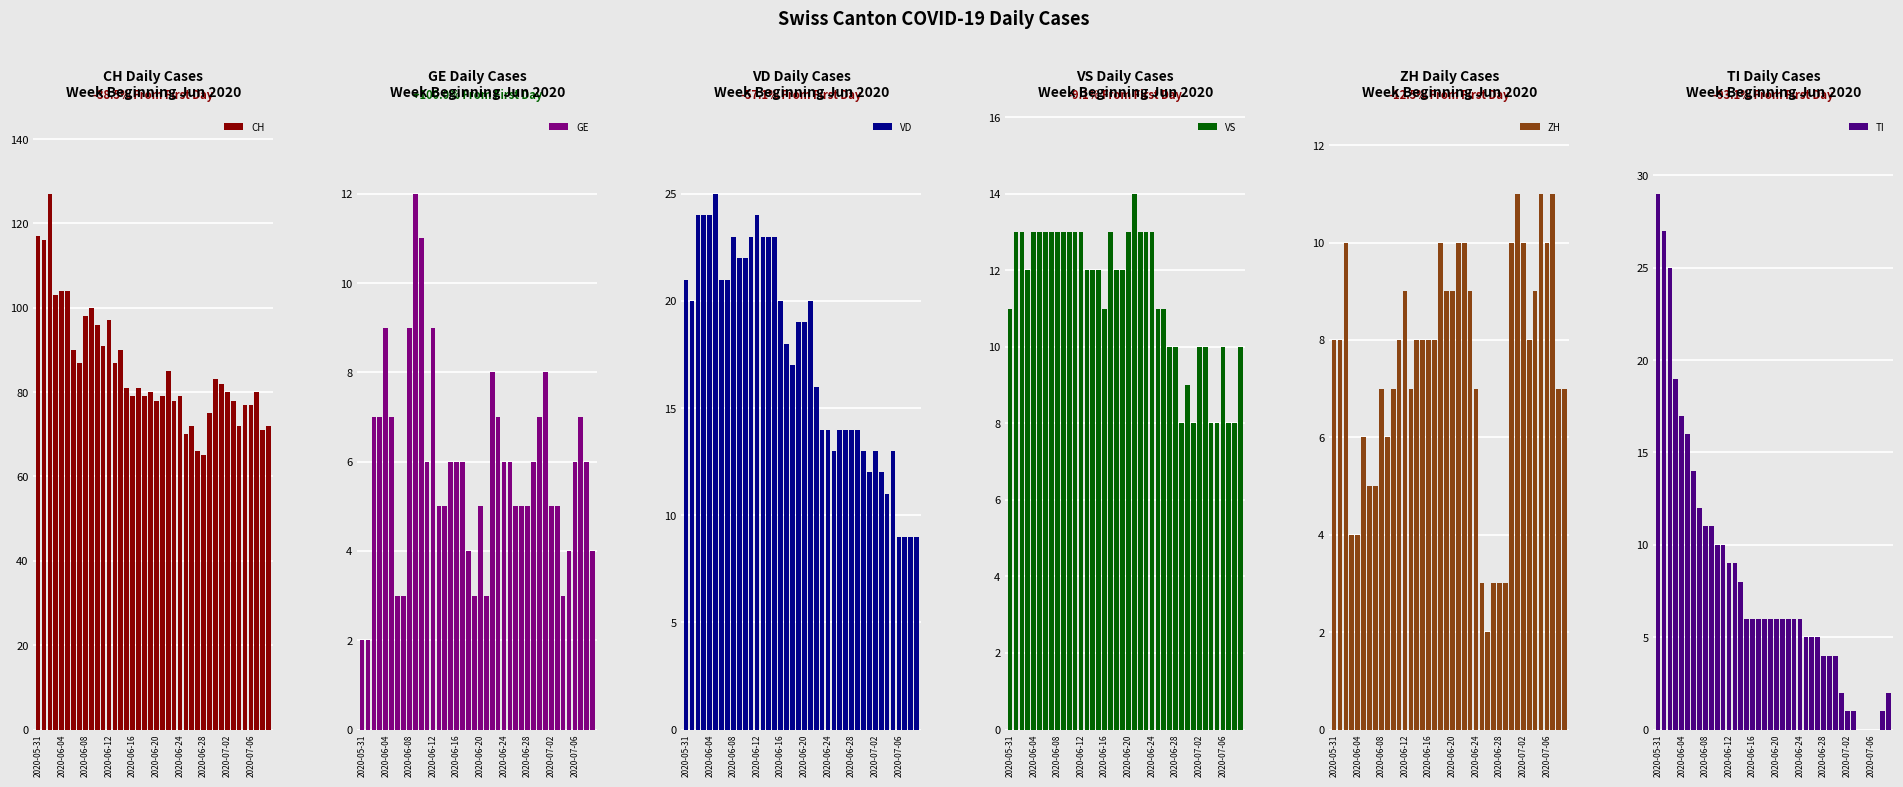

Reading left to right, extract all data points from this chart.

CH: 117	116	127	103	104	104	90	87	98	100	96	91	97	87	90	81	79	81	79	80	78	79	85	78	79	70	72	66	65	75	83	82	80	78	72	77	77	80	71	72
GE: 2	2	7	7	9	7	3	3	9	12	11	6	9	5	5	6	6	6	4	3	5	3	8	7	6	6	5	5	5	6	7	8	5	5	3	4	6	7	6	4
VD: 21	20	24	24	24	25	21	21	23	22	22	23	24	23	23	23	20	18	17	19	19	20	16	14	14	13	14	14	14	14	13	12	13	12	11	13	9	9	9	9
VS: 11	13	13	12	13	13	13	13	13	13	13	13	13	12	12	12	11	13	12	12	13	14	13	13	13	11	11	10	10	8	9	8	10	10	8	8	10	8	8	10
ZH: 8	8	10	4	4	6	5	5	7	6	7	8	9	7	8	8	8	8	10	9	9	10	10	9	7	3	2	3	3	3	10	11	10	8	9	11	10	11	7	7
TI: 29	27	25	19	17	16	14	12	11	11	10	10	9	9	8	6	6	6	6	6	6	6	6	6	6	5	5	5	4	4	4	2	1	1	0	0	0	0	1	2